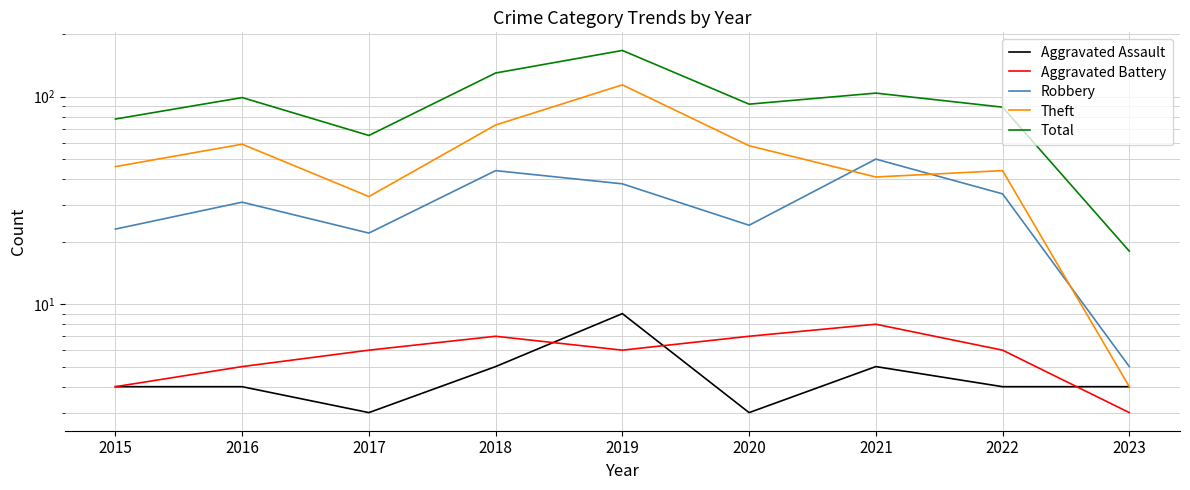

What is the sum of the Aggravated Battery values at 2016 and 2017?

11